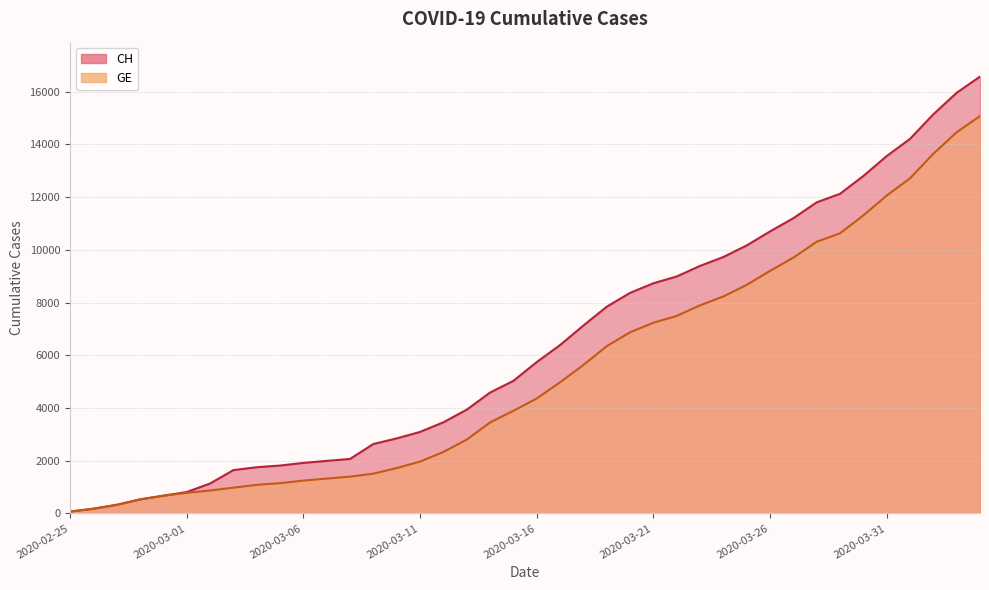

True or false: CH has more than 1 interior local peaks.

False